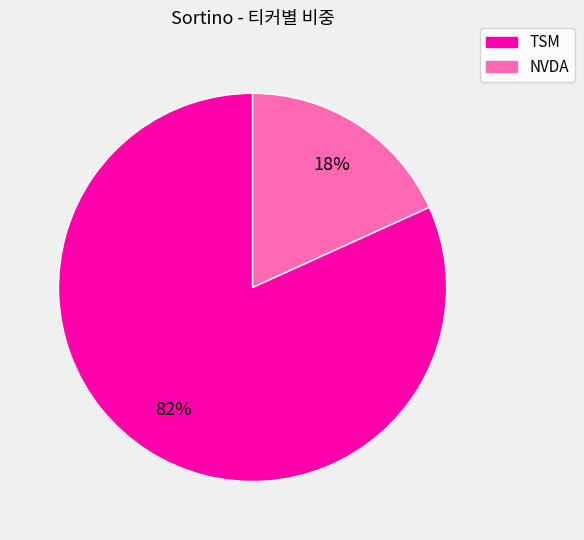

To the nearest percent, what portion does TSM represent?

82%